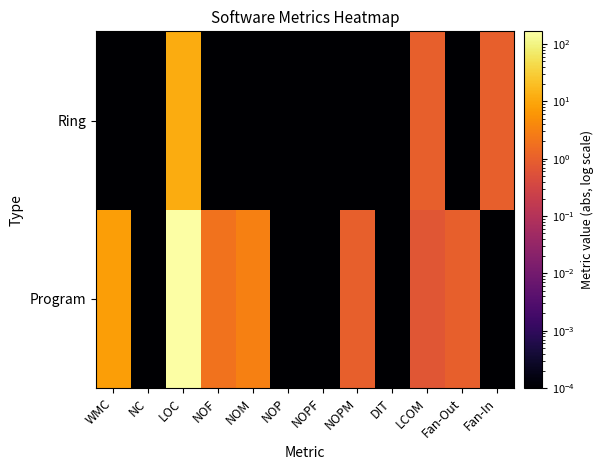

At NOP, list the series in order from largest to smallest.

Program, Ring